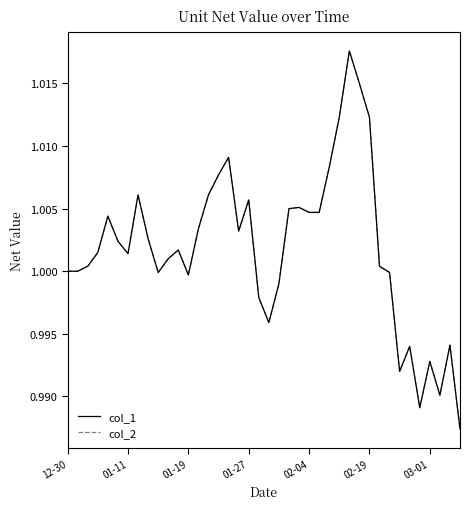

Is this an area chart (filled region under the line)?

No